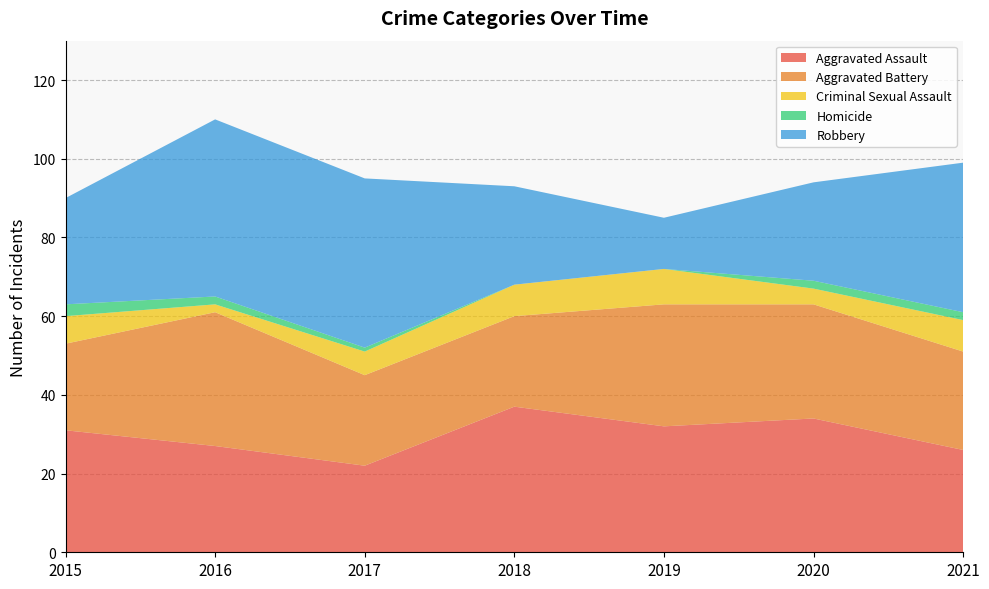

Reading left to right, transcribe all the data shown in this chart.

Aggravated Assault: 31	27	22	37	32	34	26
Aggravated Battery: 22	34	23	23	31	29	25
Criminal Sexual Assault: 7	2	6	8	9	4	8
Homicide: 3	2	1	0	0	2	2
Robbery: 27	45	43	25	13	25	38